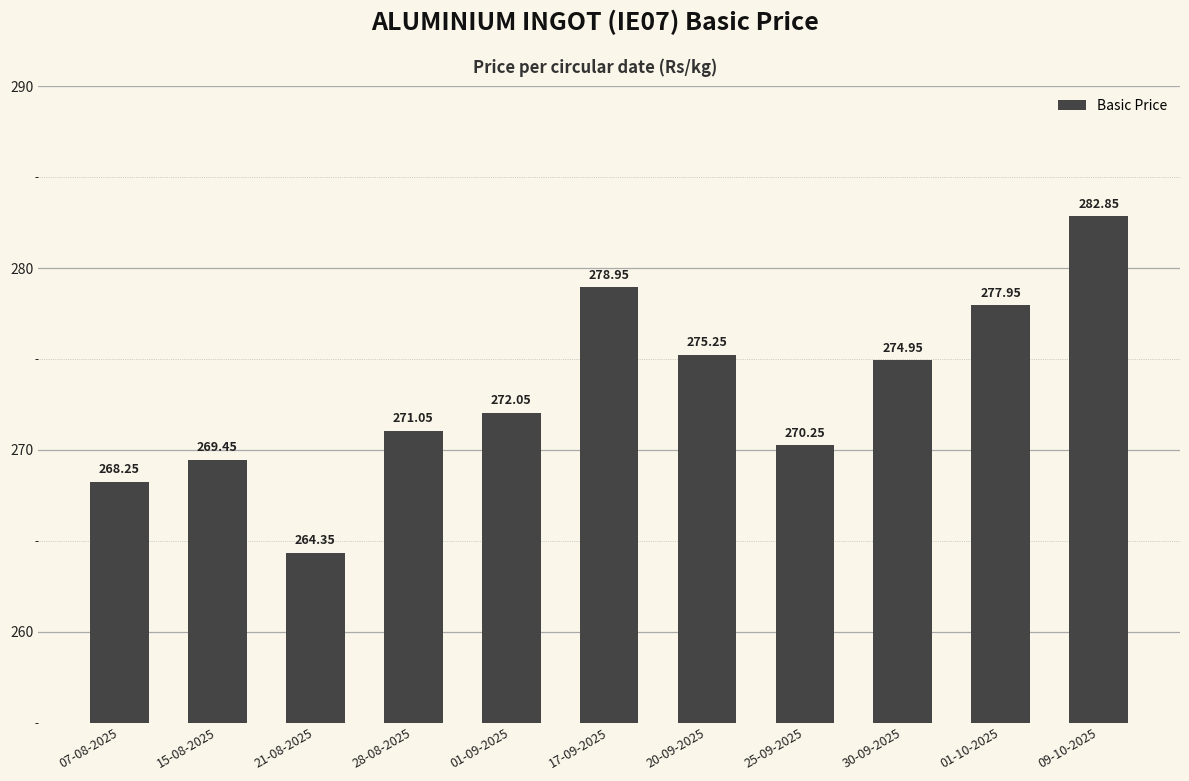

What position from the right is 01-10-2025?

2